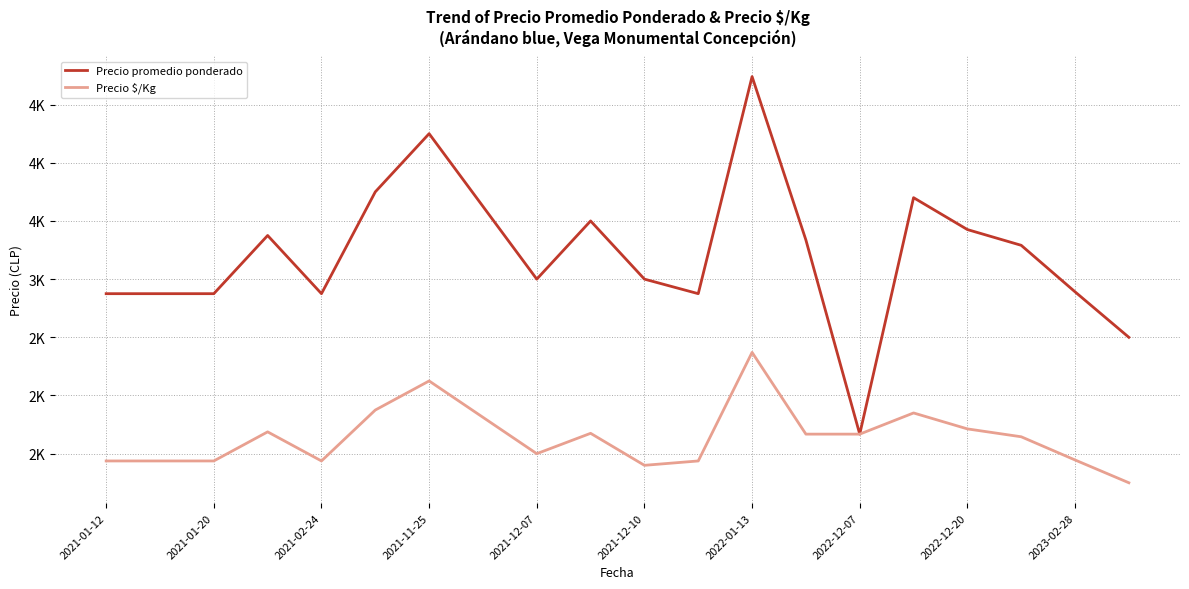

Which series has the largest total across all categories?

Precio promedio ponderado